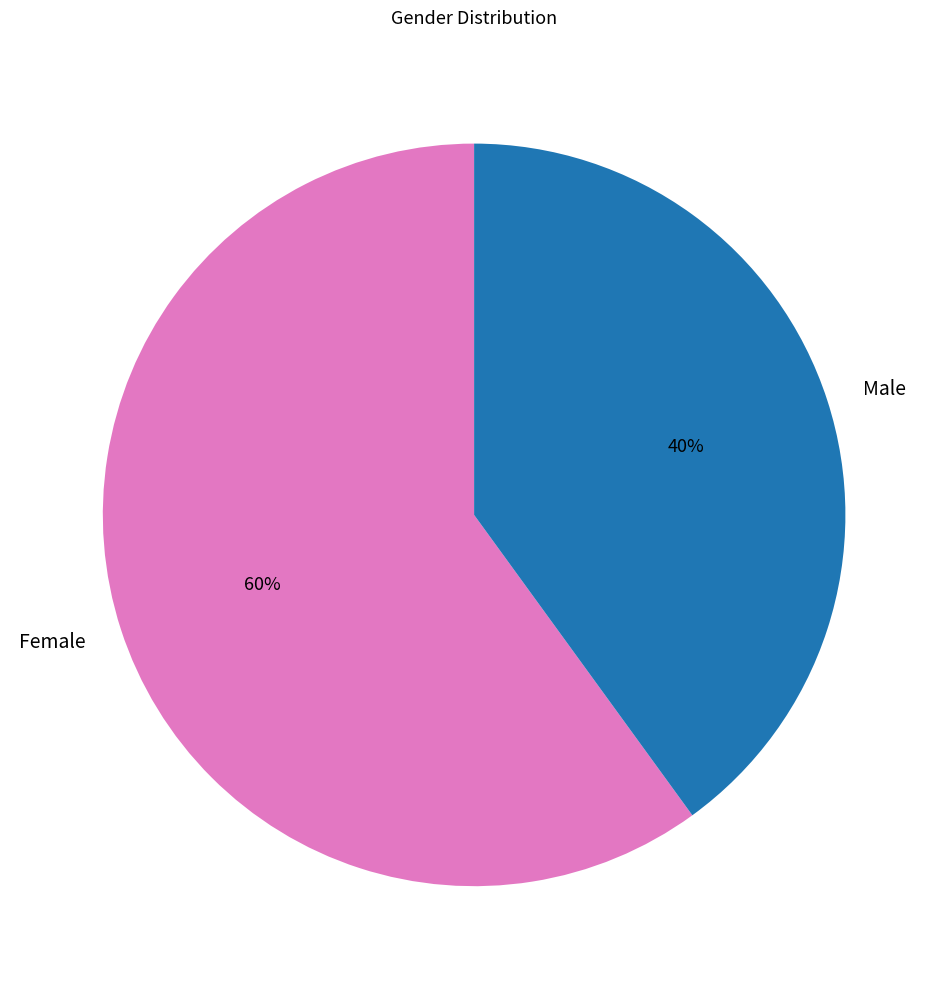

Does Male account for over 50% of the chart?

No